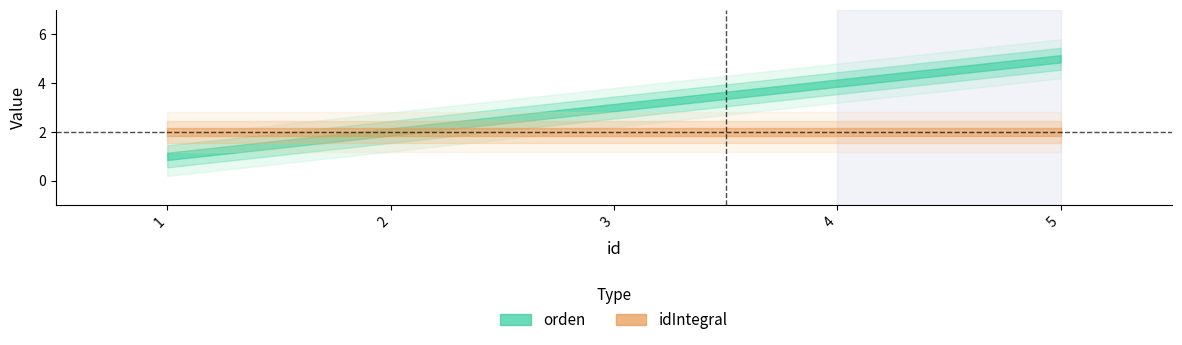

Reading right to left, what are all the values shown in this chart?

orden: 5	4	3	2	1
idIntegral: 2	2	2	2	2